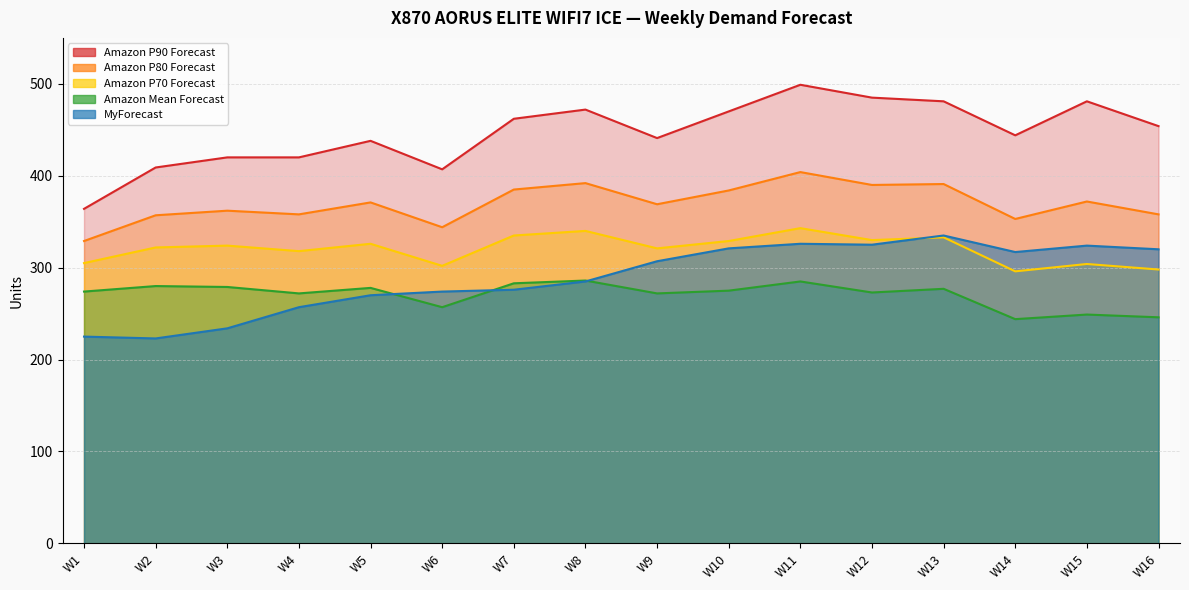

What is the difference between the Amazon P70 Forecast values at W1 and W7?

30